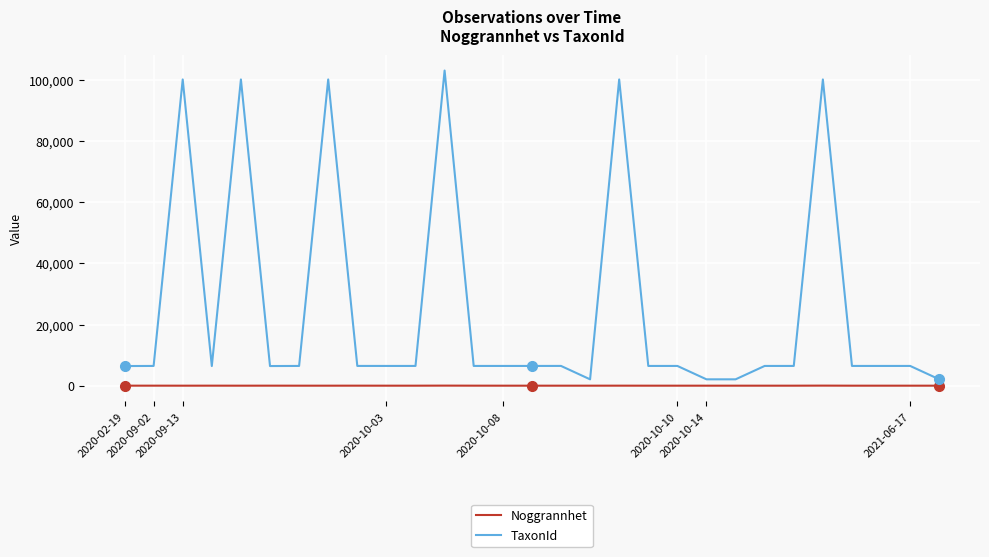

Which series has the widest spread of values?

TaxonId